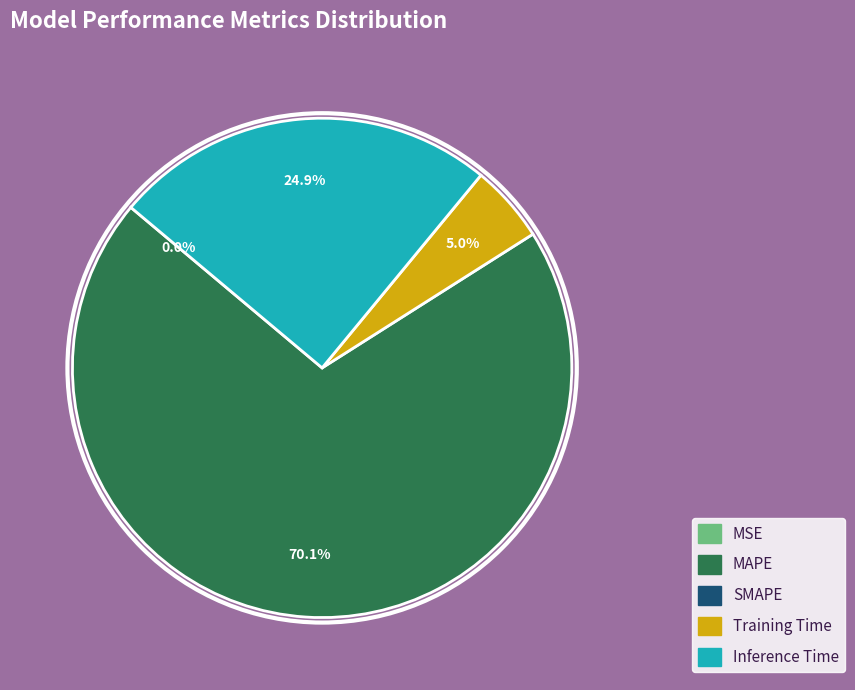

Is there any slice that represents more than half of the pie?

Yes